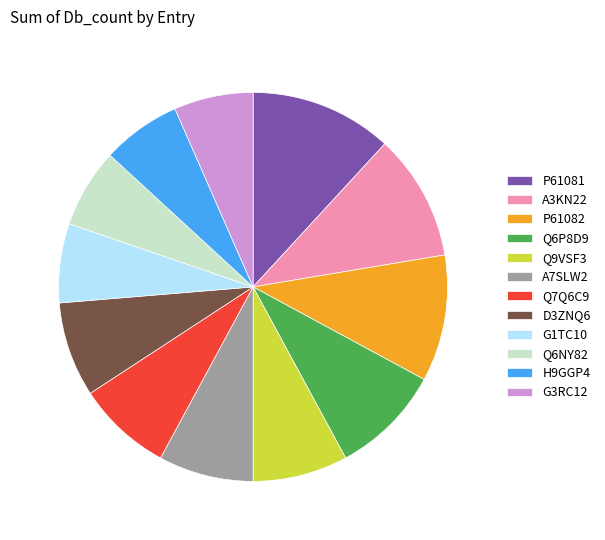

Is it true that D3ZNQ6 is 8% of the pie?

True